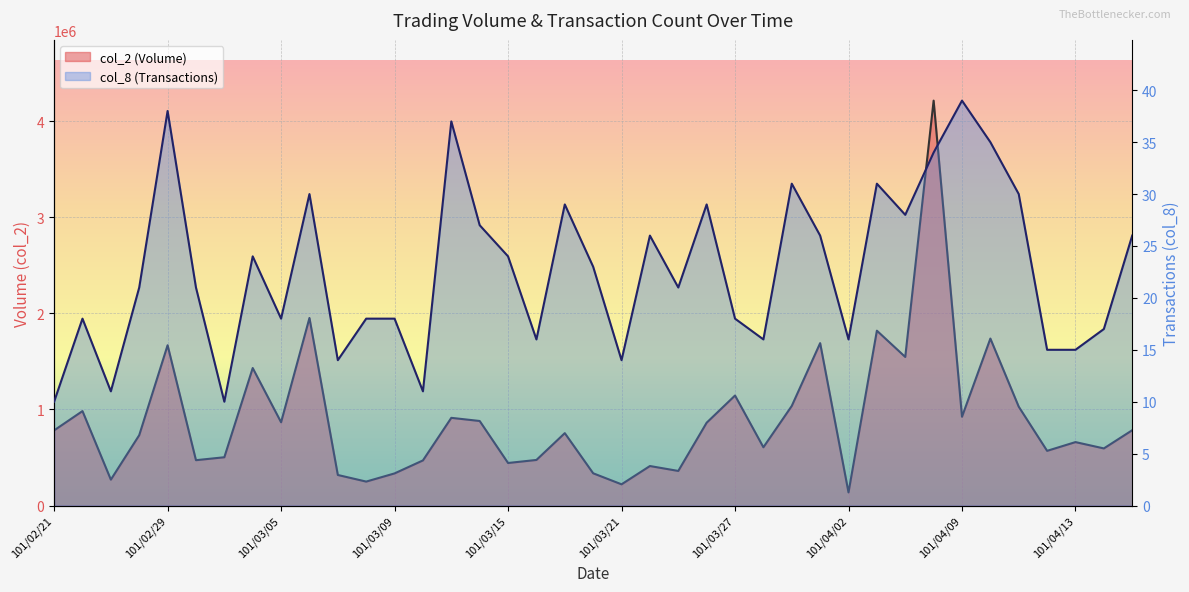

How many lines are shown in the chart?

2